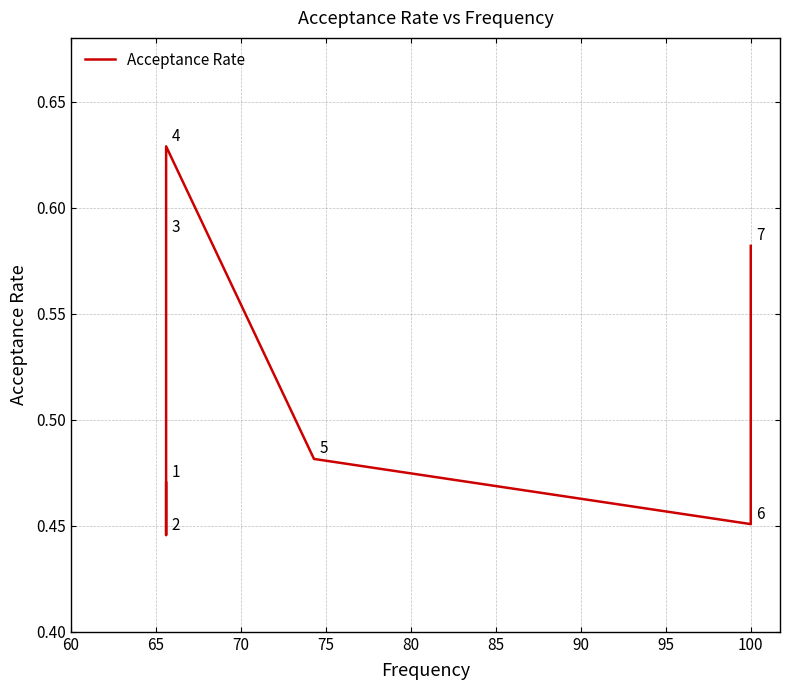

At which category does the data reach its first local valley?

65